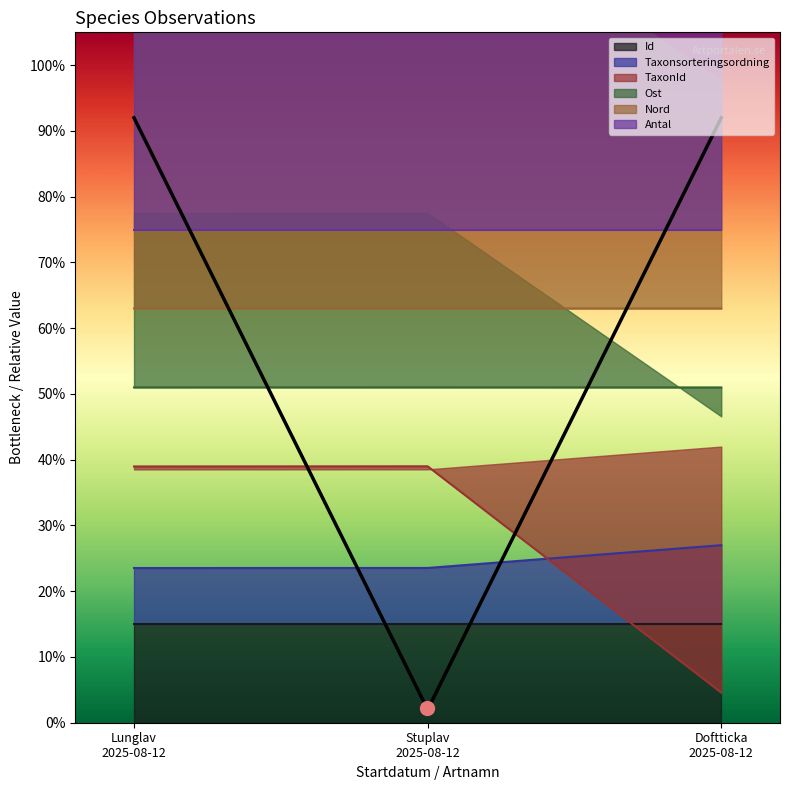

Which category has the highest value in the Nord series?

Stuplav 2025-08-12